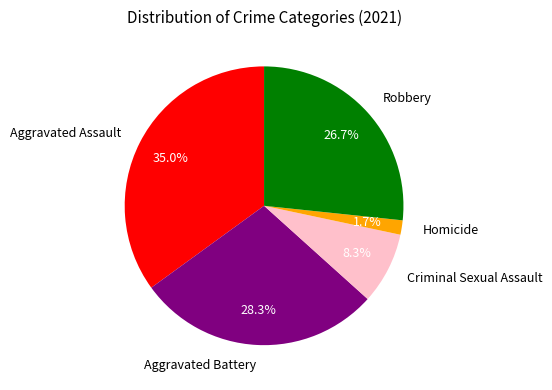

Approximately how many times larger is the value at Aggravated Battery compared to Criminal Sexual Assault?

3.4